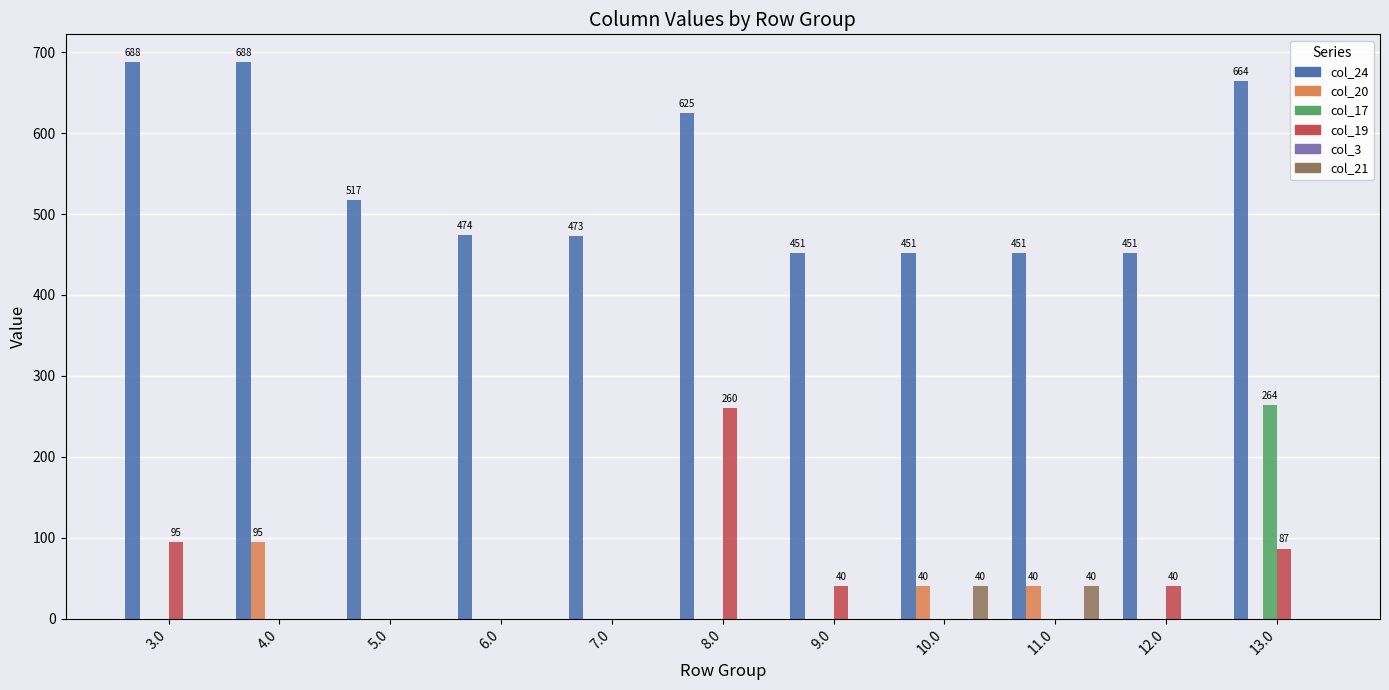

Which series has the largest total across all categories?

col_24